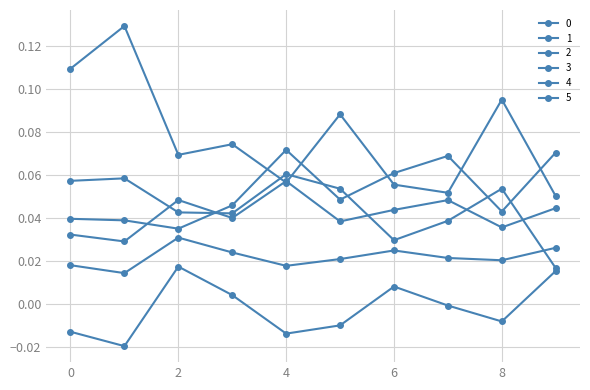

What is the maximum value shown in the chart?

0.1